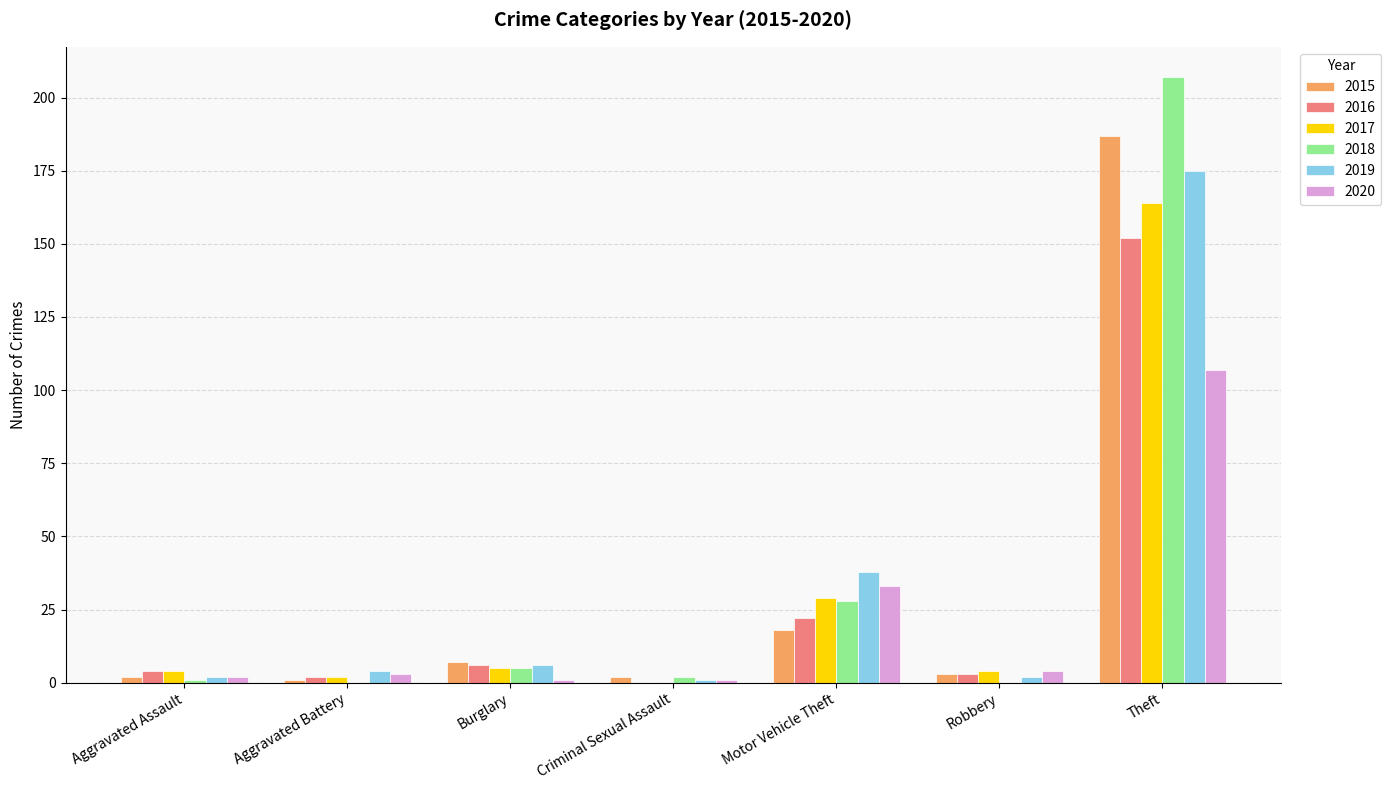

The 2015 series shows 7 at Burglary. True or false?

True